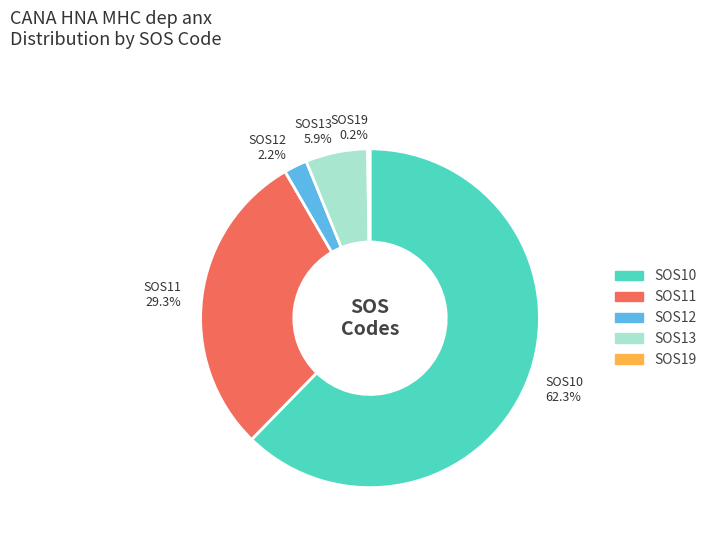

To the nearest percent, what is the difference between the largest and smallest slice percentages?

62%